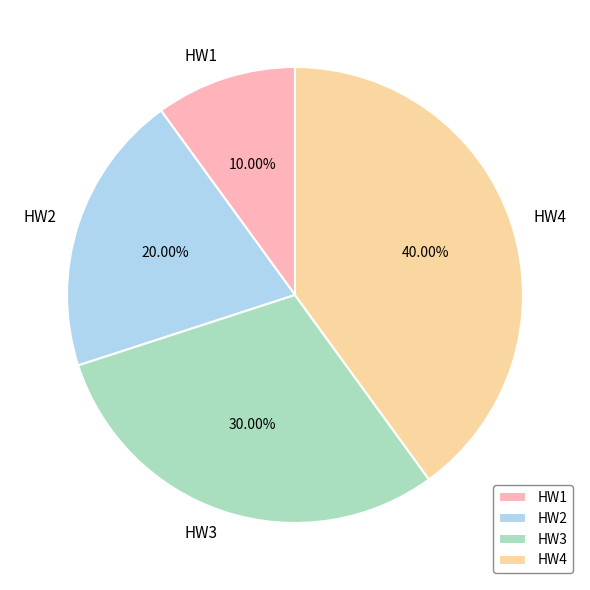

Combined, what portion of the pie is HW3 and HW1?

40.0%